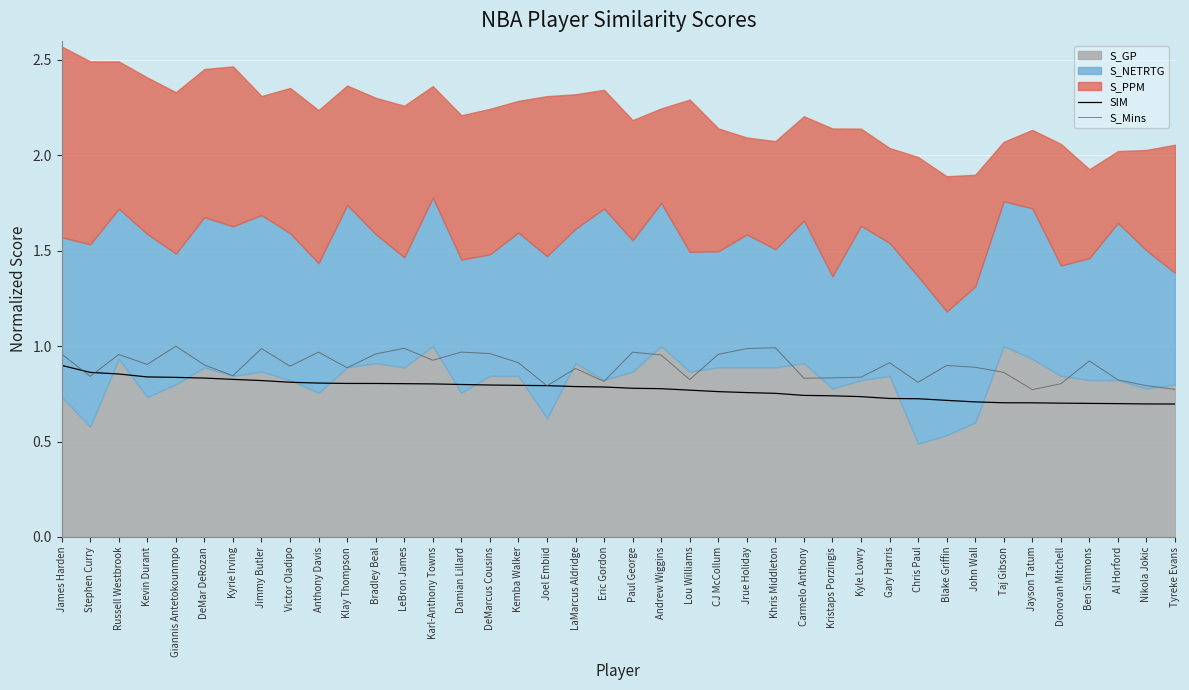

How many lines are shown in the chart?

2